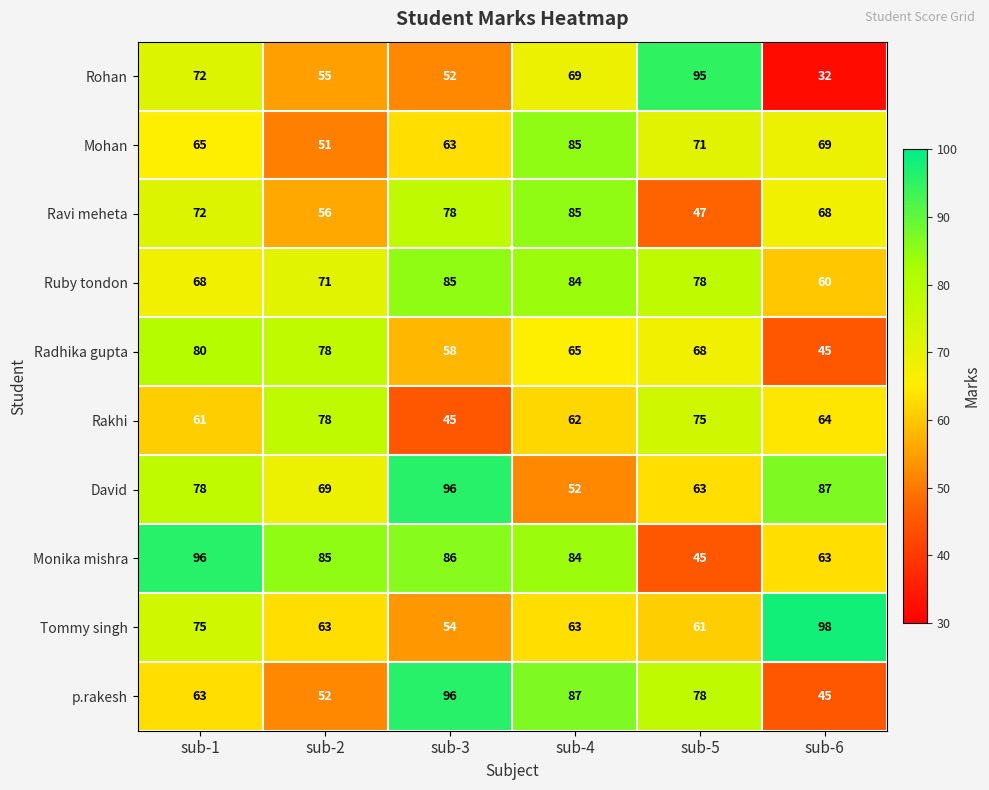

Is it true that p.rakesh equals 91 at sub-2?

False